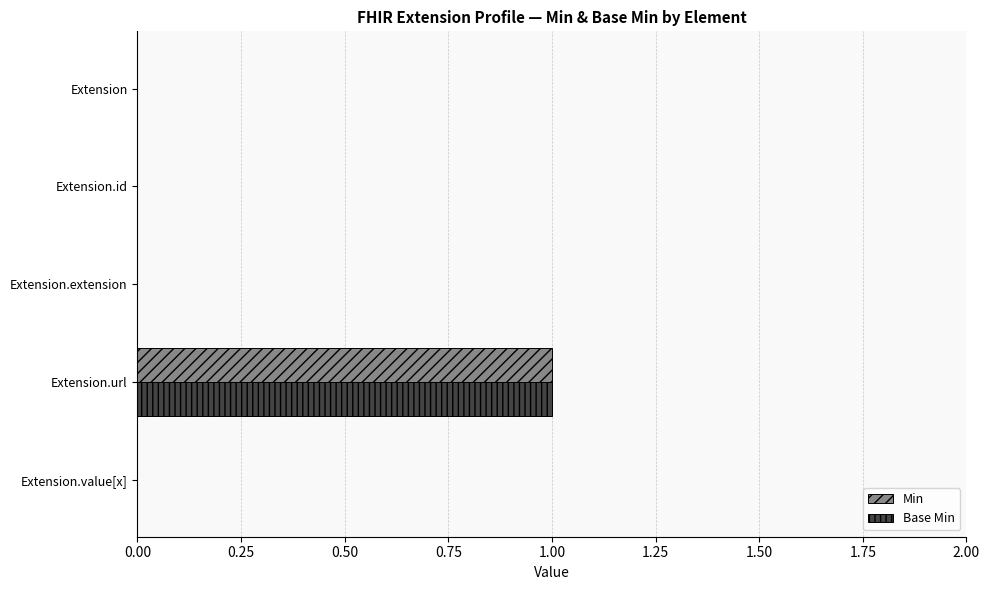

How many data points does each series have?

5